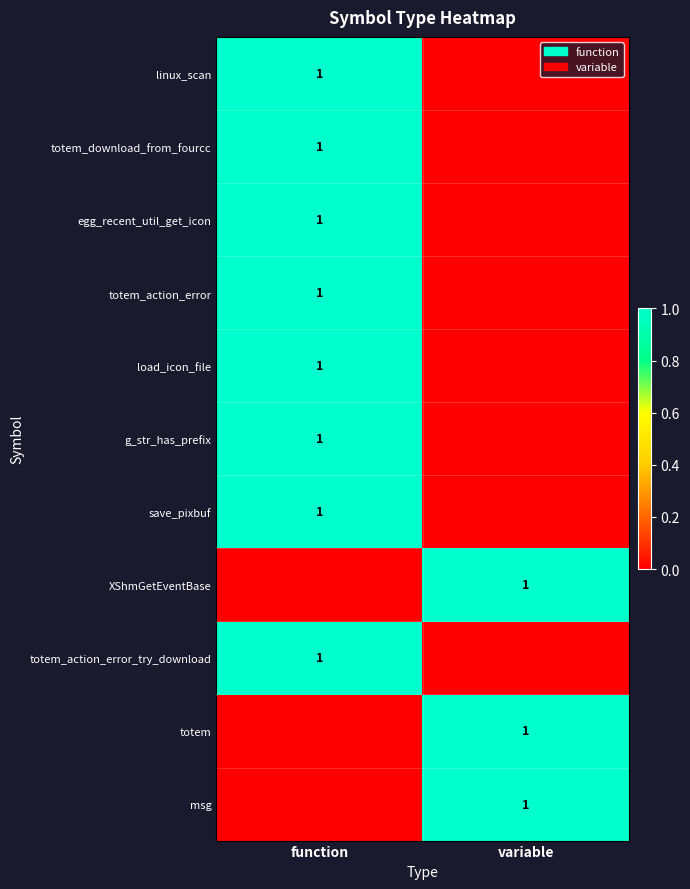

How many distinct data groups are displayed?

11